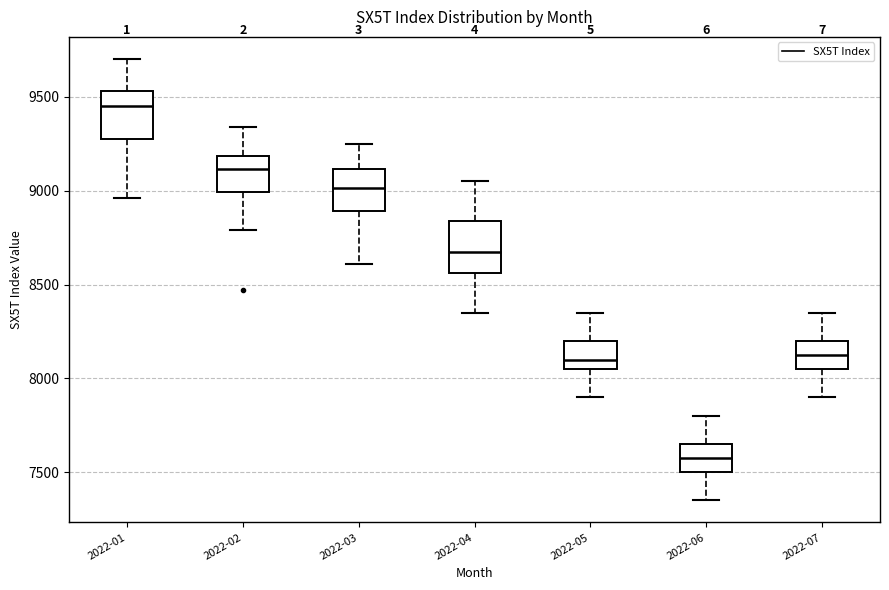

Where does the median line of the box for 2022-06 sit on the y-axis? The values are not printed on the chart, so give them approximately, as read against the axis.

7600